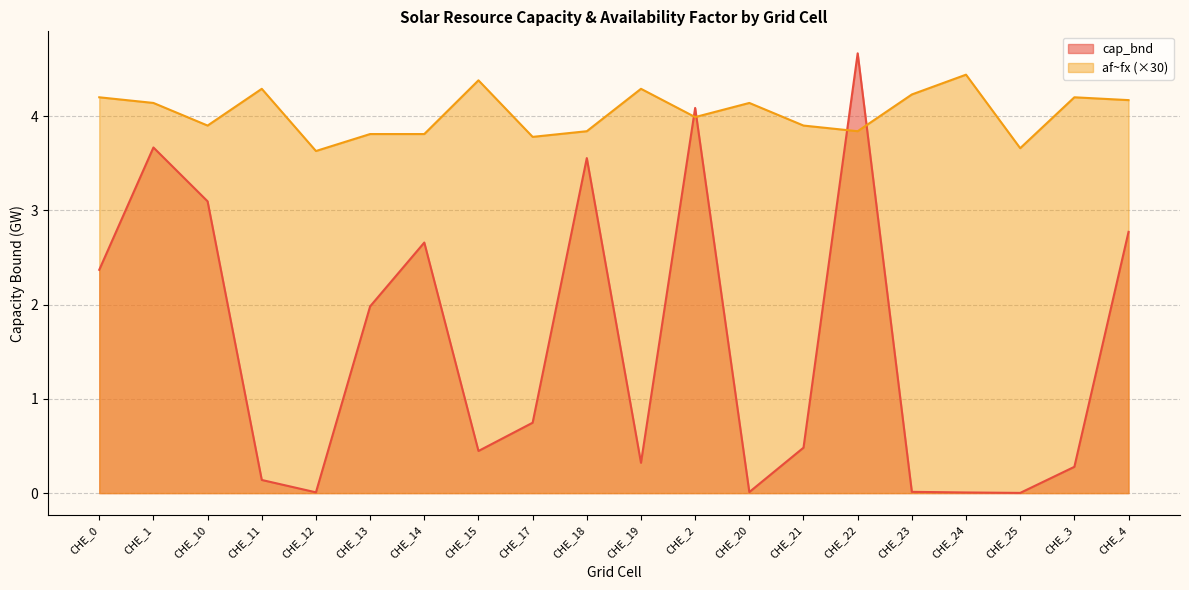

At which label is cap_bnd closest to 2?

CHE_13